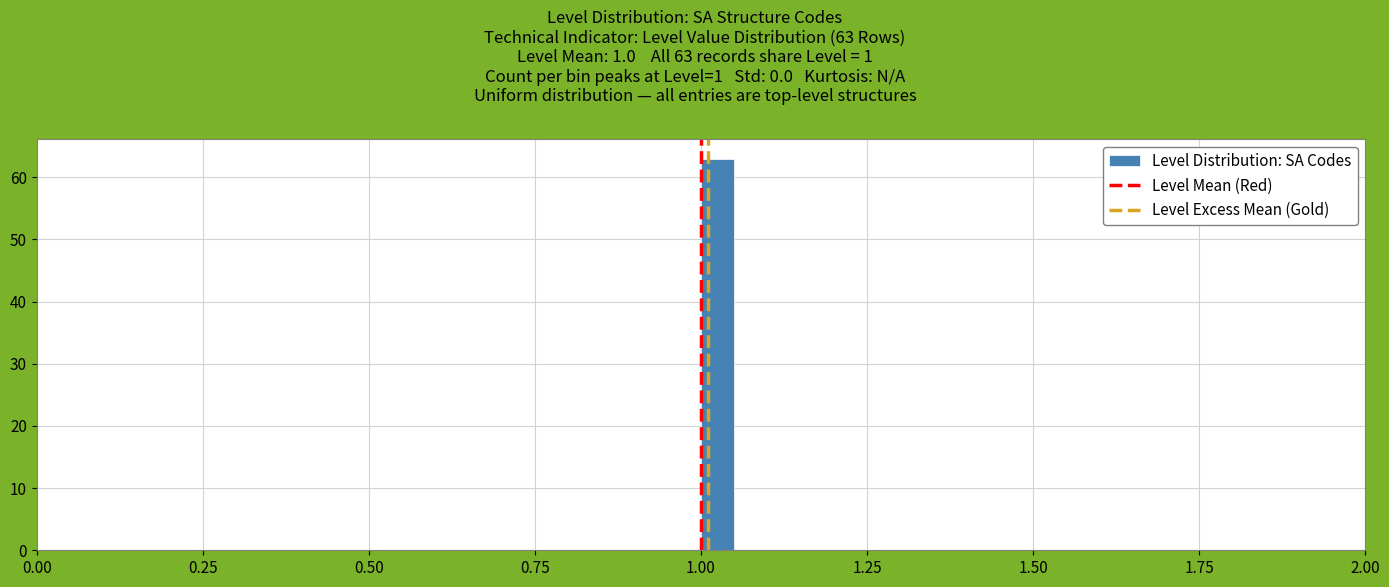

Read against the x-axis, roughly where is the centre of the tallest bar?

1.05